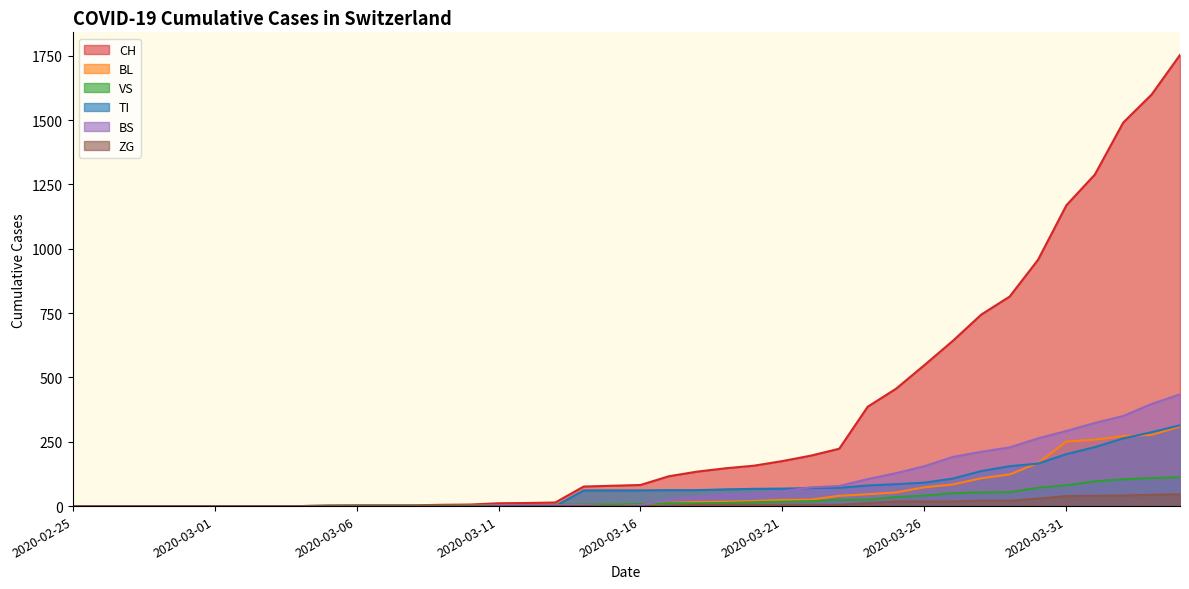

How many intersections are there between VS and BS?

3